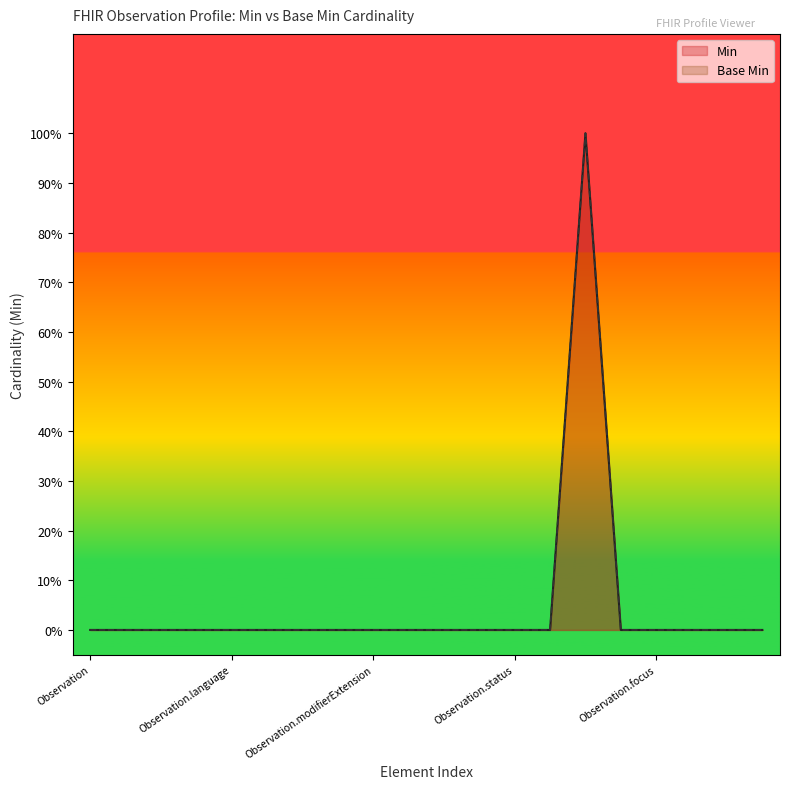

True or false: Base Min and Min cross at least once.

False